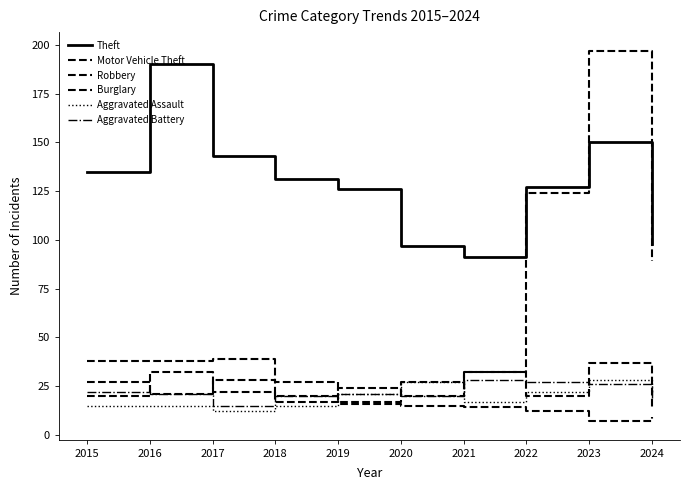

The Motor Vehicle Theft series shows 124 at 2022. True or false?

True